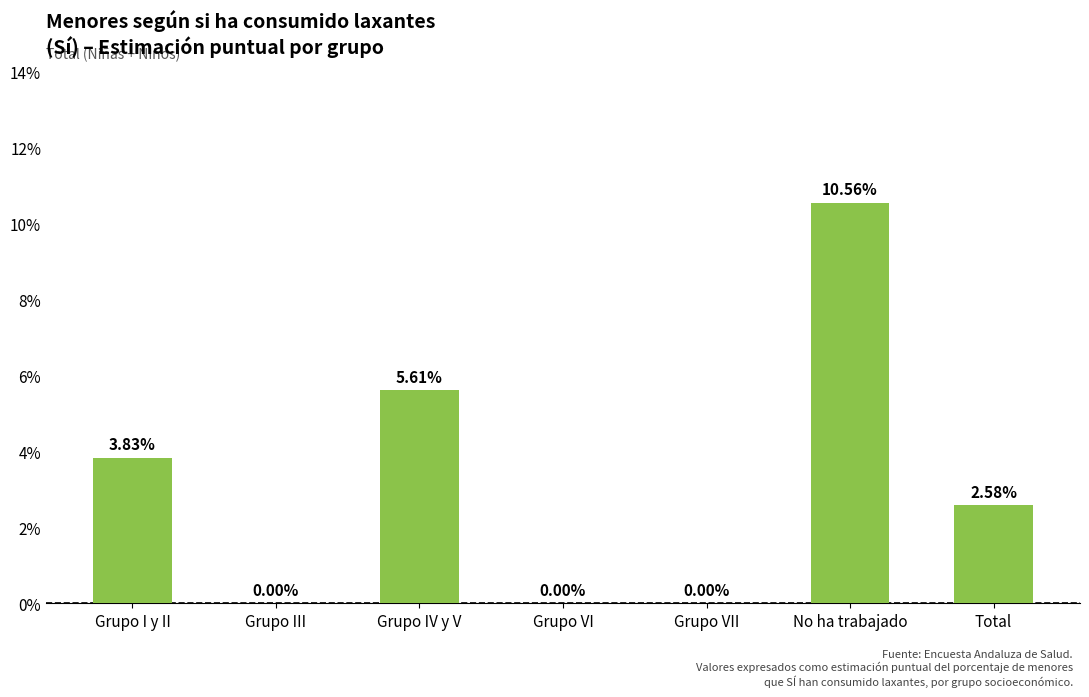

At which label does the data first exceed 2?

Grupo I y II